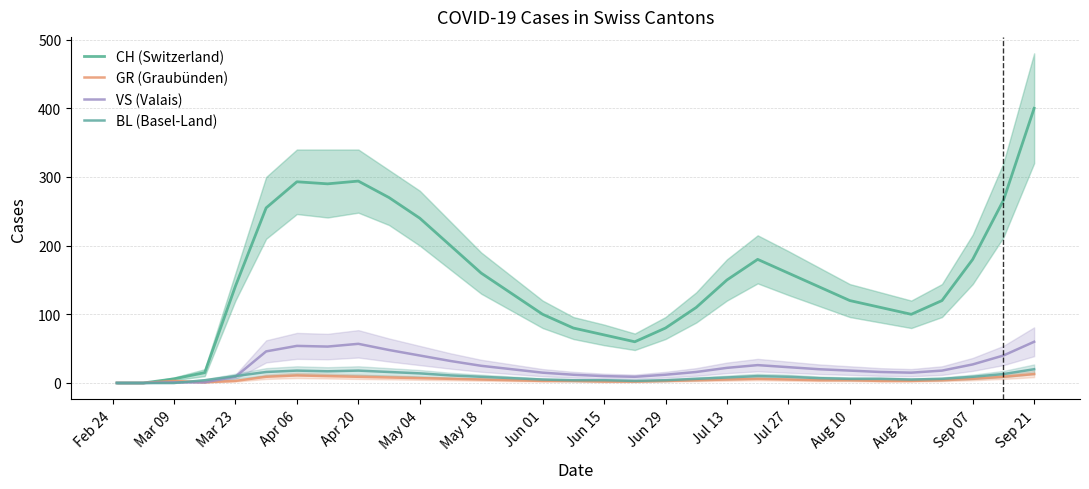

What is the sum of the BL (Basel-Land) values at Sep 07 and Feb 24?

5